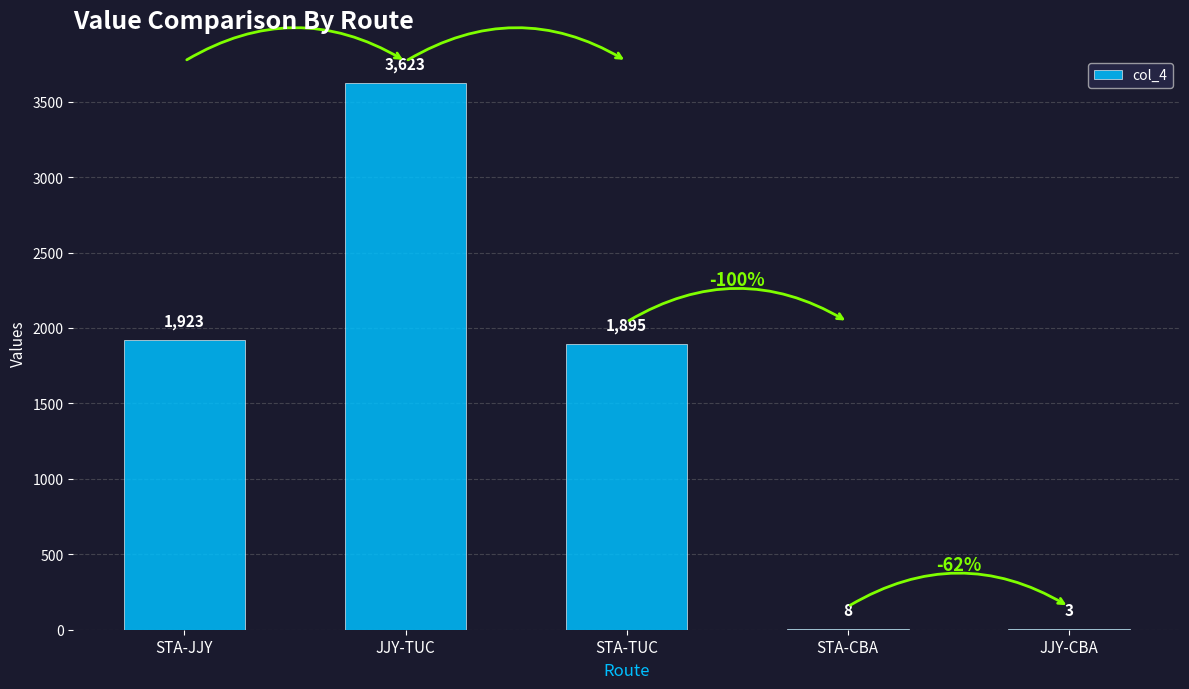

What is the change in value from STA-TUC to JJY-CBA?

-1892